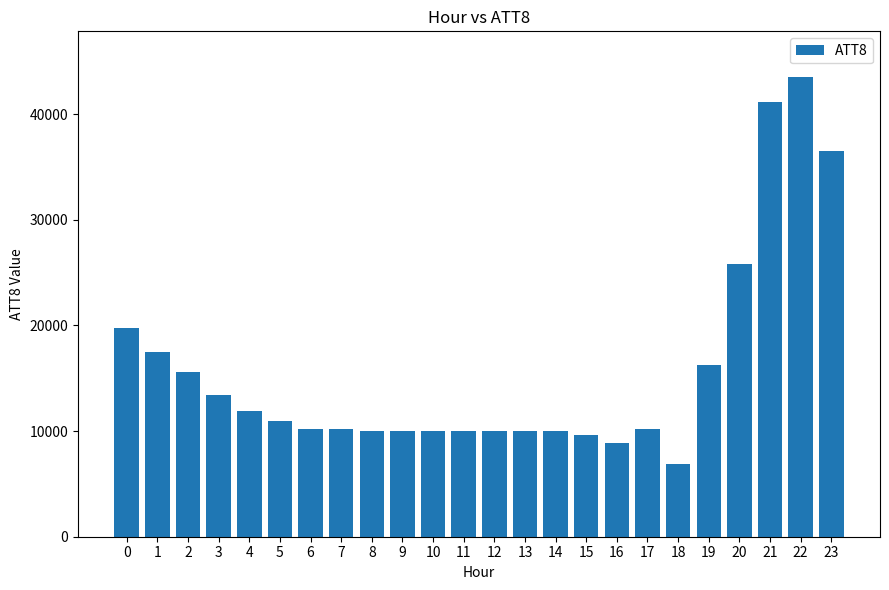

What is the change in value from 6 to 11?

-200